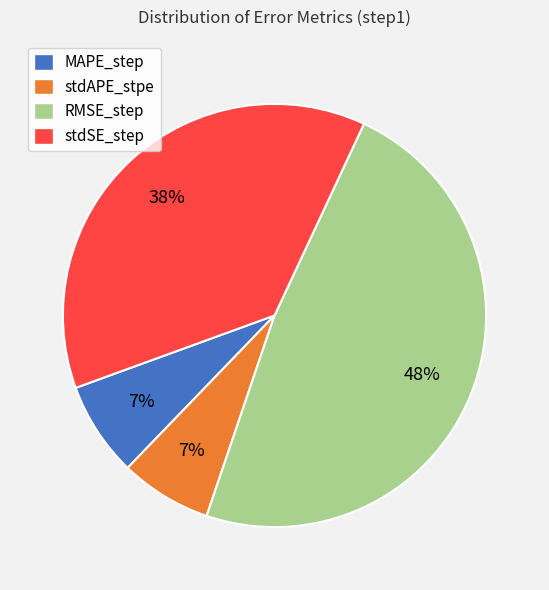

How many segments does this pie chart have?

4